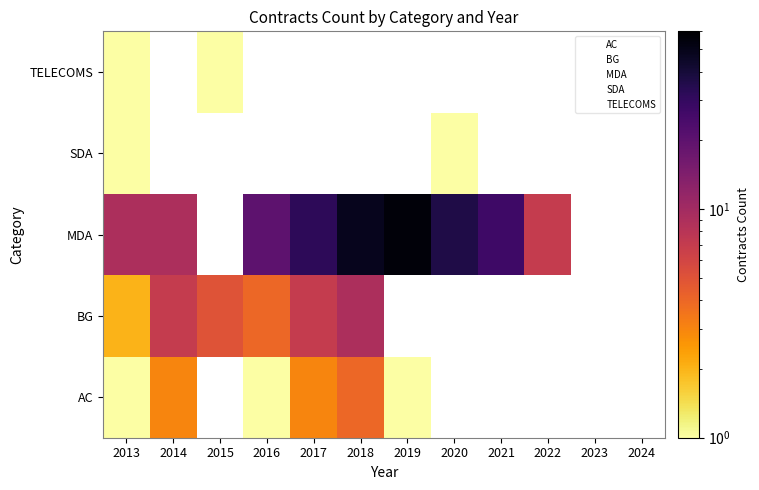

Rank the series by their maximum value, from lowest to highest.

SDA, TELECOMS, AC, BG, MDA